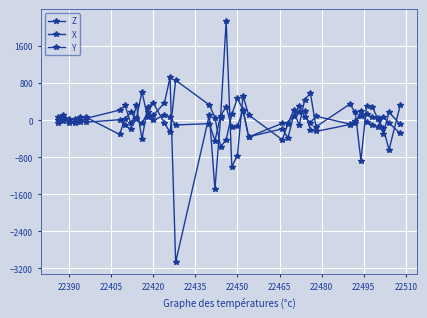

Which series has the largest total across all categories?

X